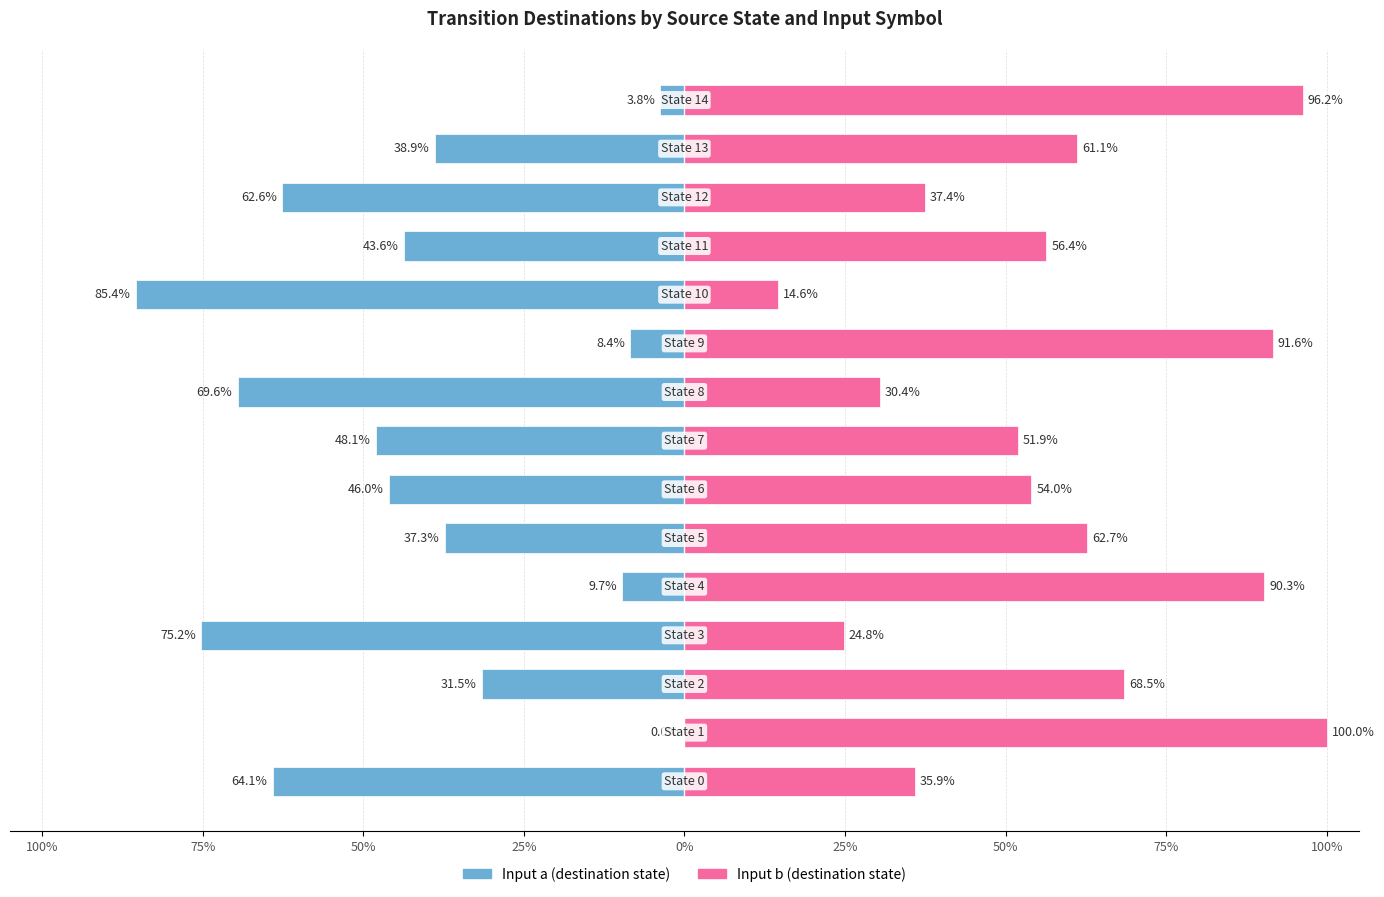

What is the approximate value of input b at 50%?

54.0